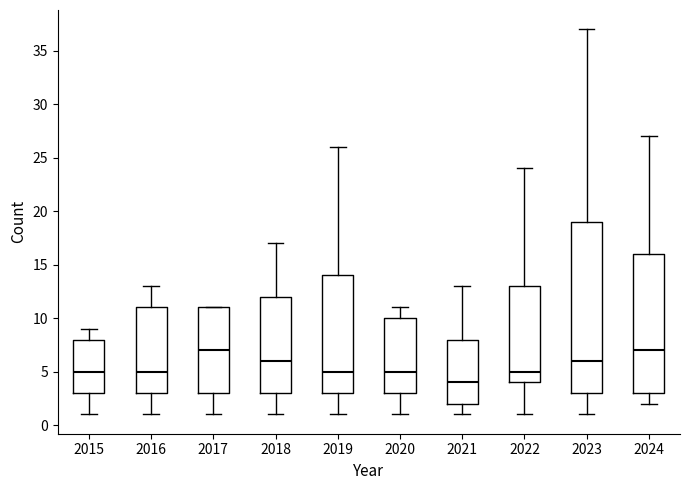

Where does the lower whisker of the box at x = 2018 end on the y-axis? The values are not printed on the chart, so give them approximately, as read against the axis.

1